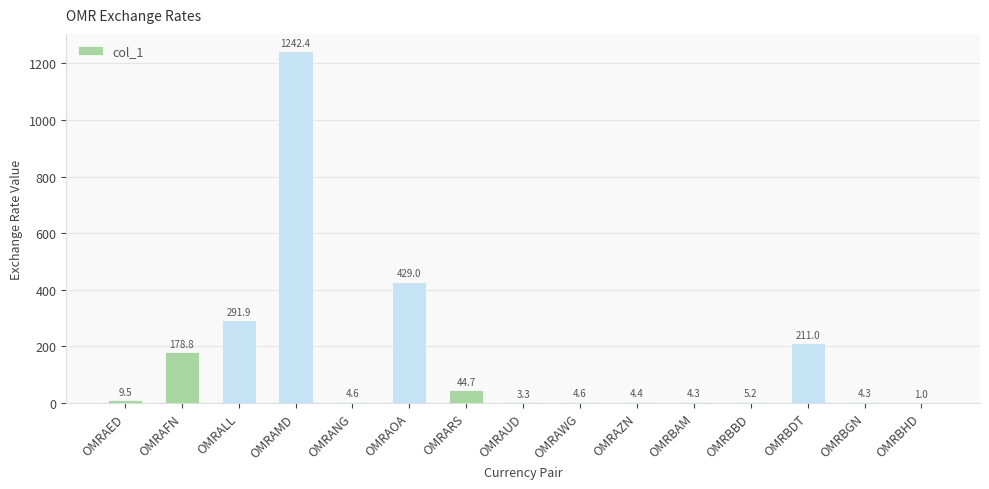

How many values exceed 5?

8